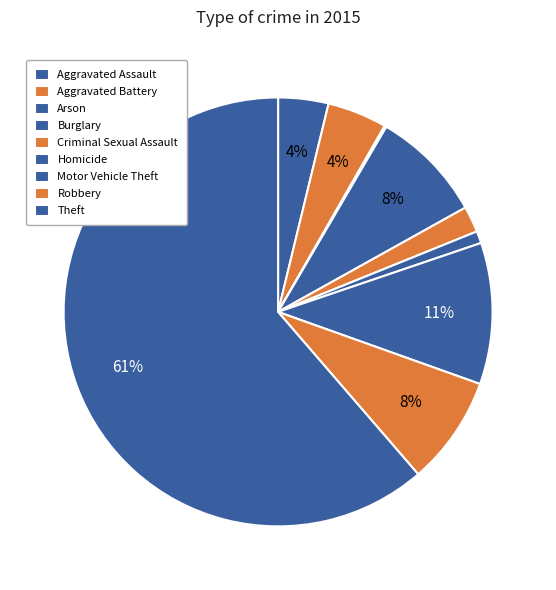

Which slice is the smallest?

Arson